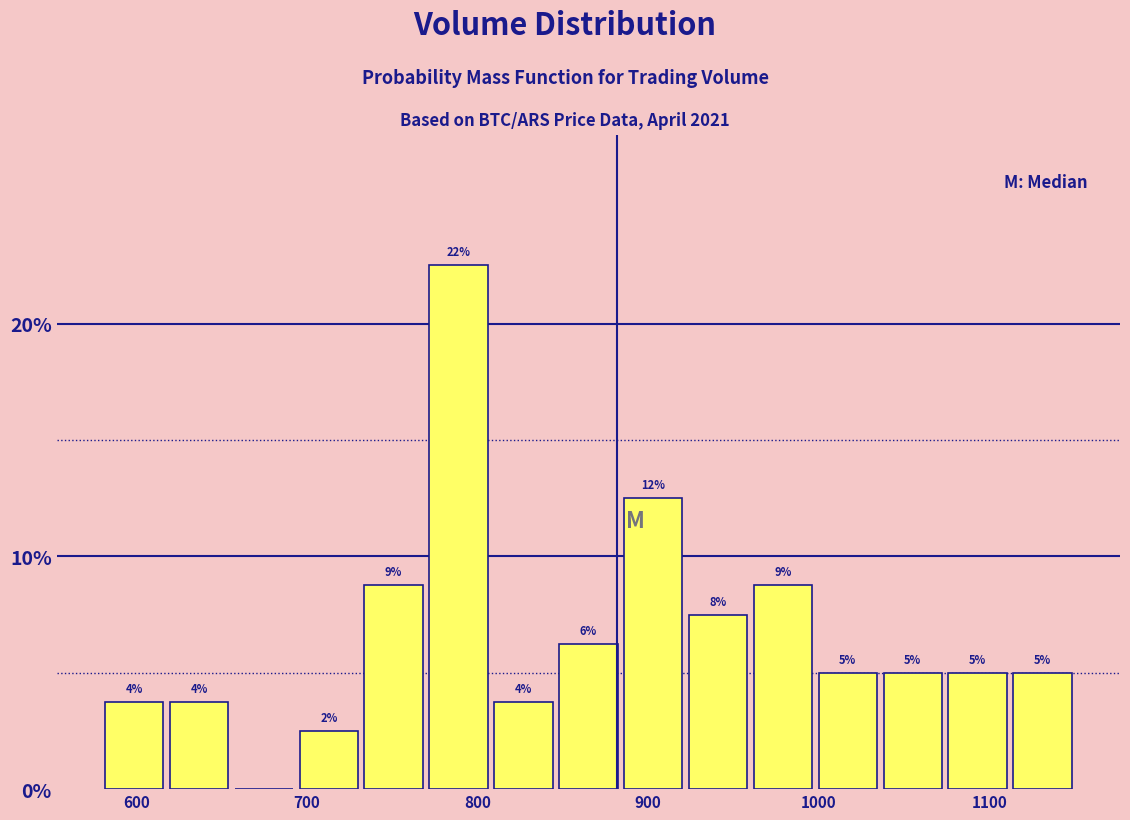

Around what value on the x-axis is the tallest bar? Give the approximate position of its centre, as read against the axis.

790